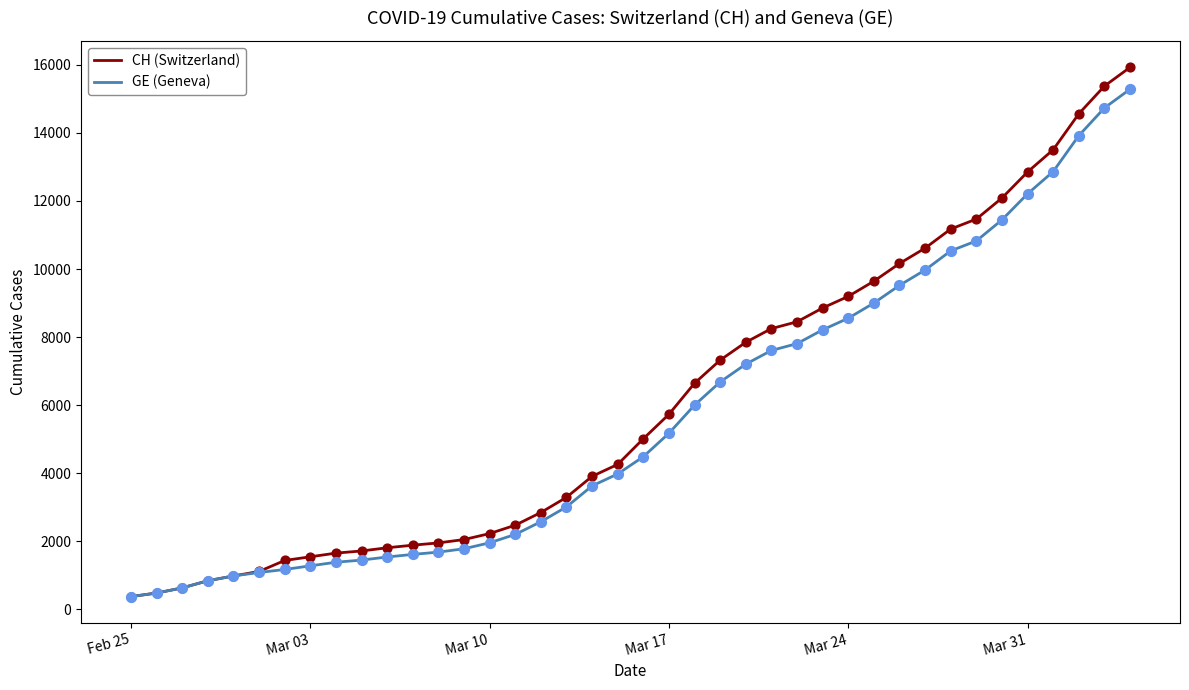

Which series has the widest spread of values?

CH (Switzerland)